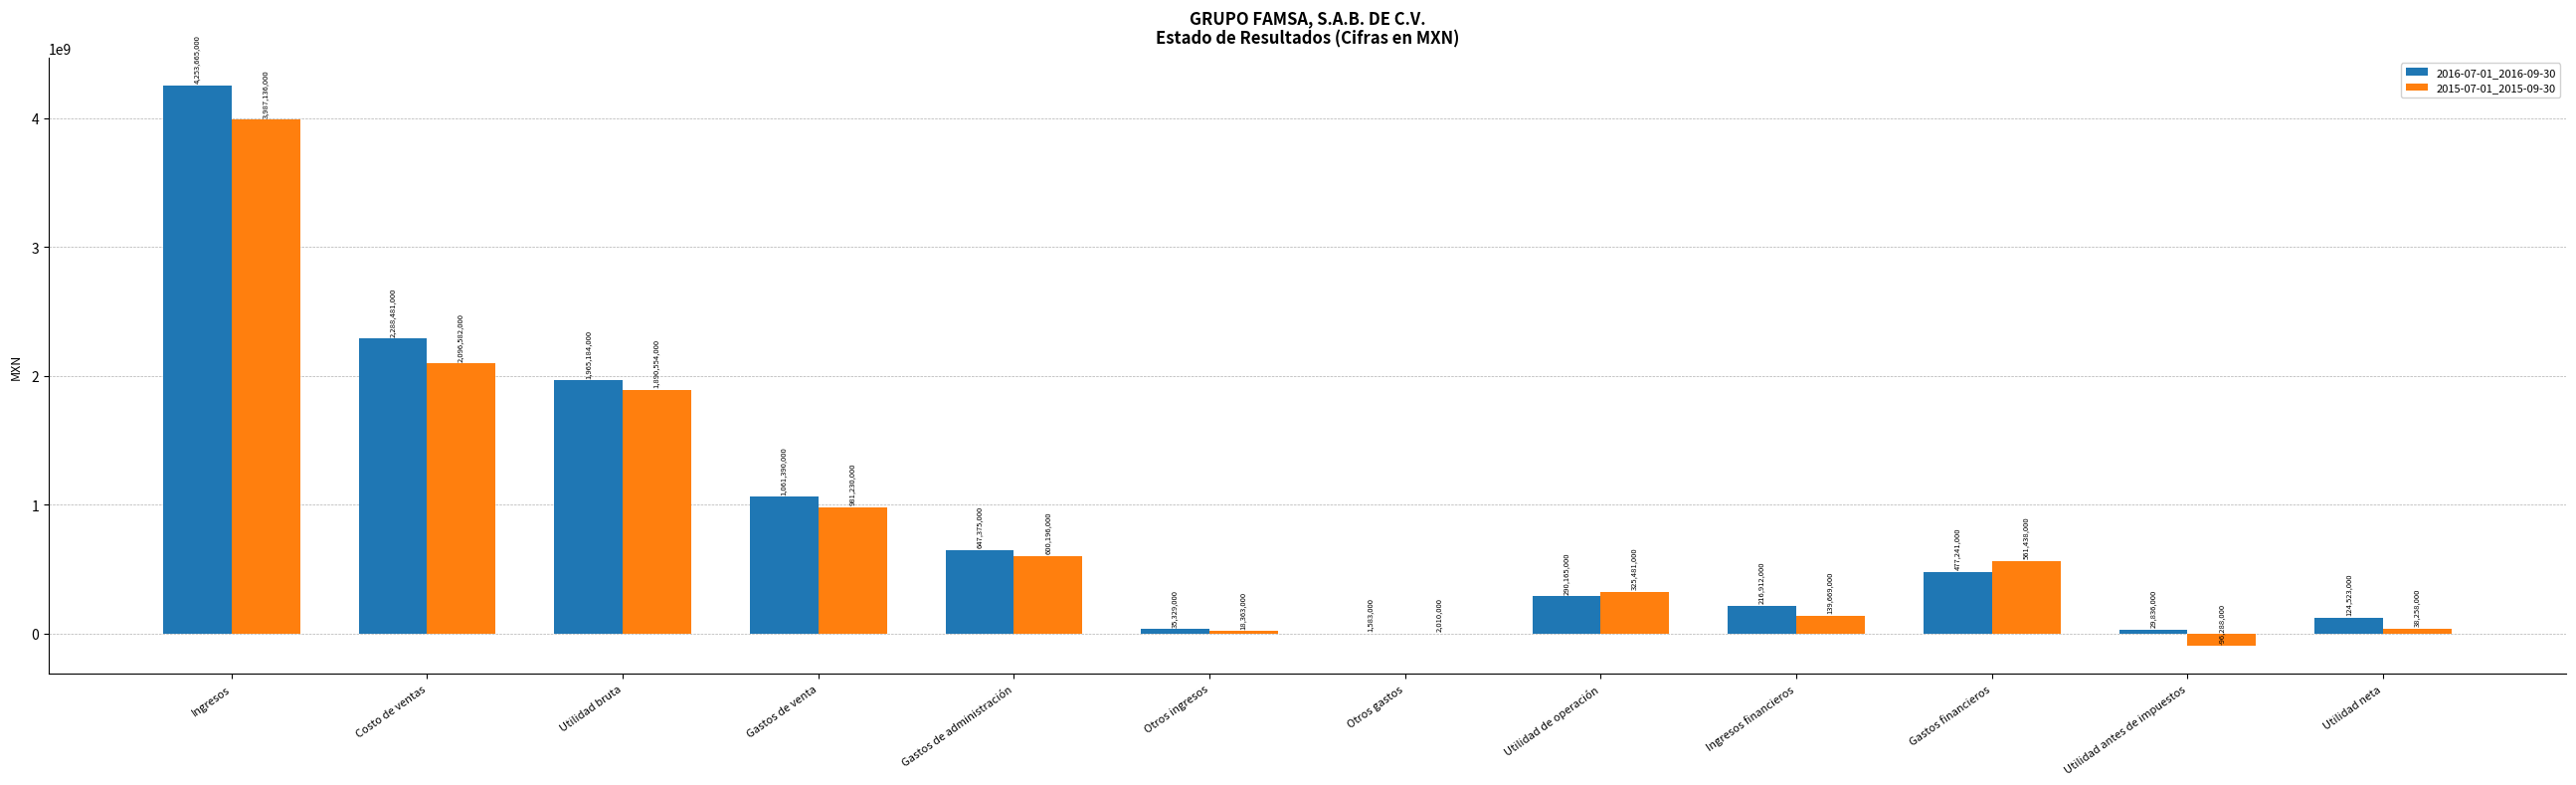

What is the sum of the 2016-07-01_2016-09-30 values at Ingresos financieros and Ingresos?

4470577000